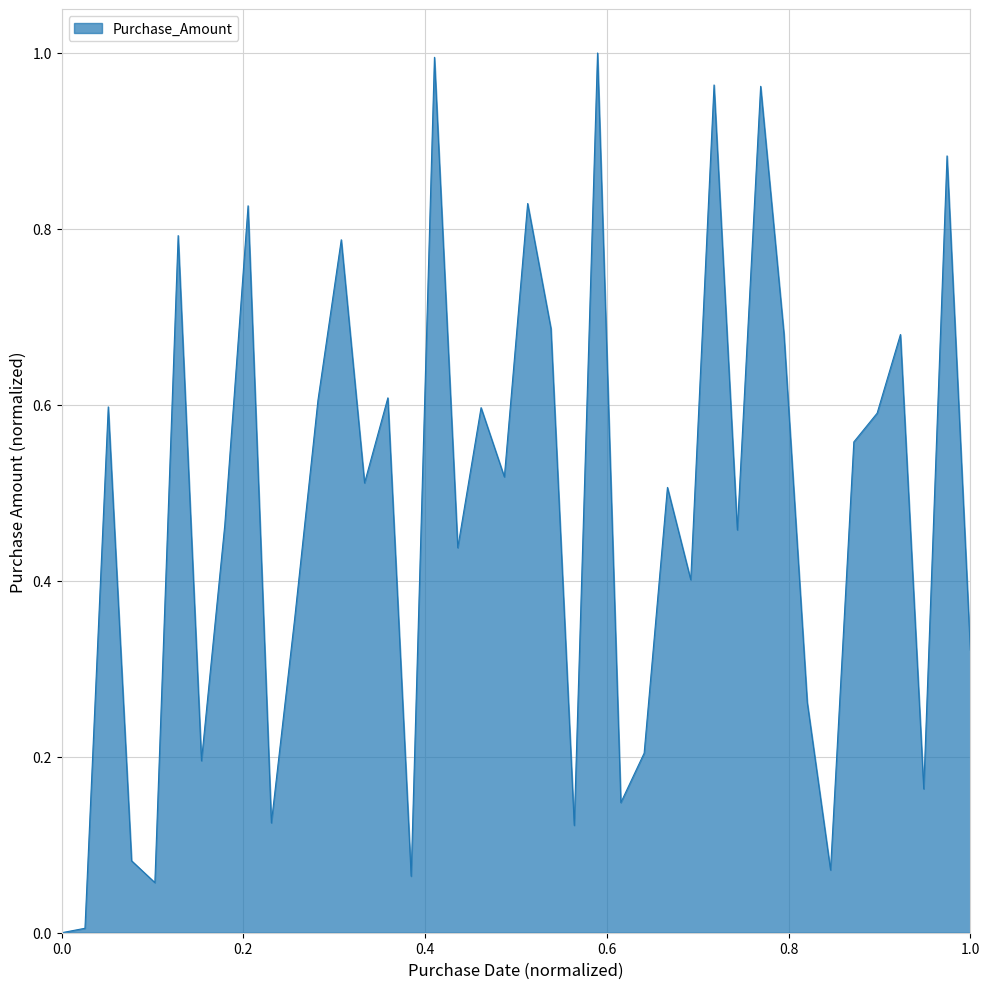

What is the greatest value displayed?

1.0